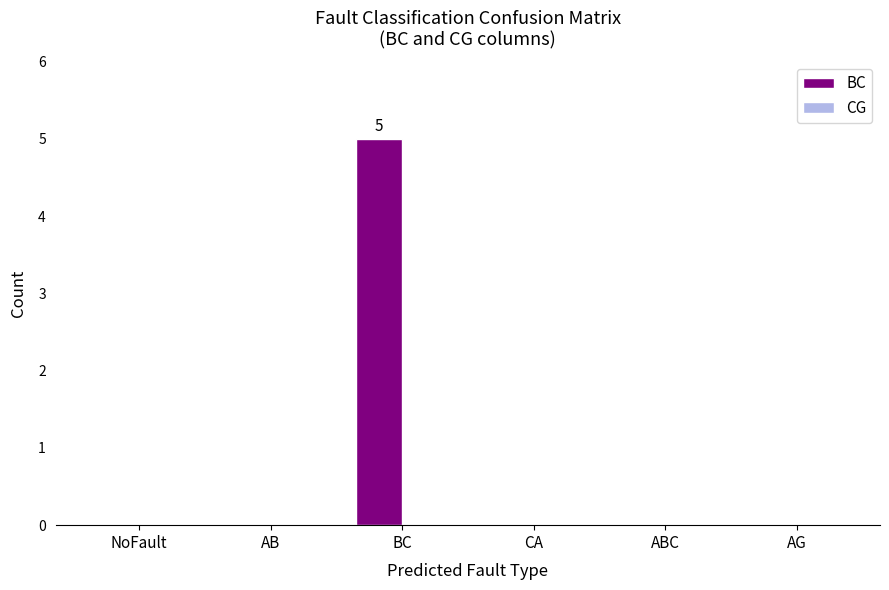

Reading left to right, list all the values displayed in this chart.

NoFault=0	AB=0	BC=5	CA=0	ABC=0	AG=0